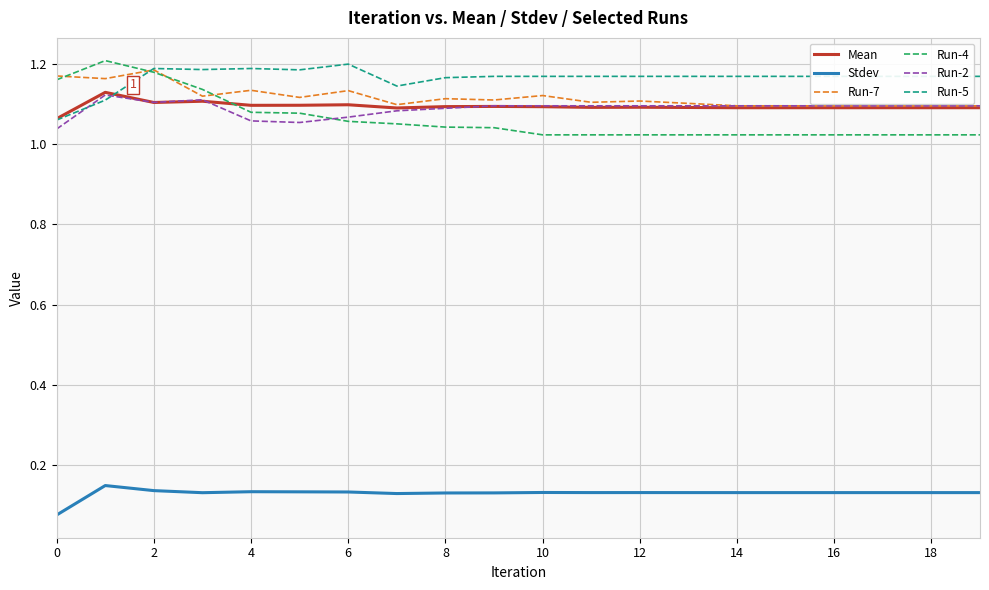

In Stdev, how many points are lower than both neighbors (excluding endpoints)?

3